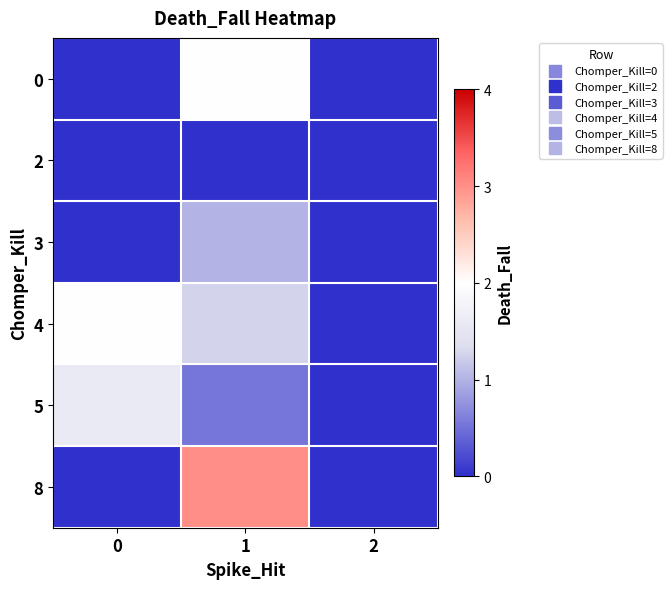

Reading left to right, list all the values displayed in this chart.

0: 0=0.0	1=2.0	2=0.0
2: 0=0.0	1=0.0	2=0.0
3: 0=0.0	1=1.0	2=0.0
4: 0=2.0	1=1.2	2=0.0
5: 0=1.6	1=0.5	2=0.0
8: 0=0.0	1=3.0	2=0.0